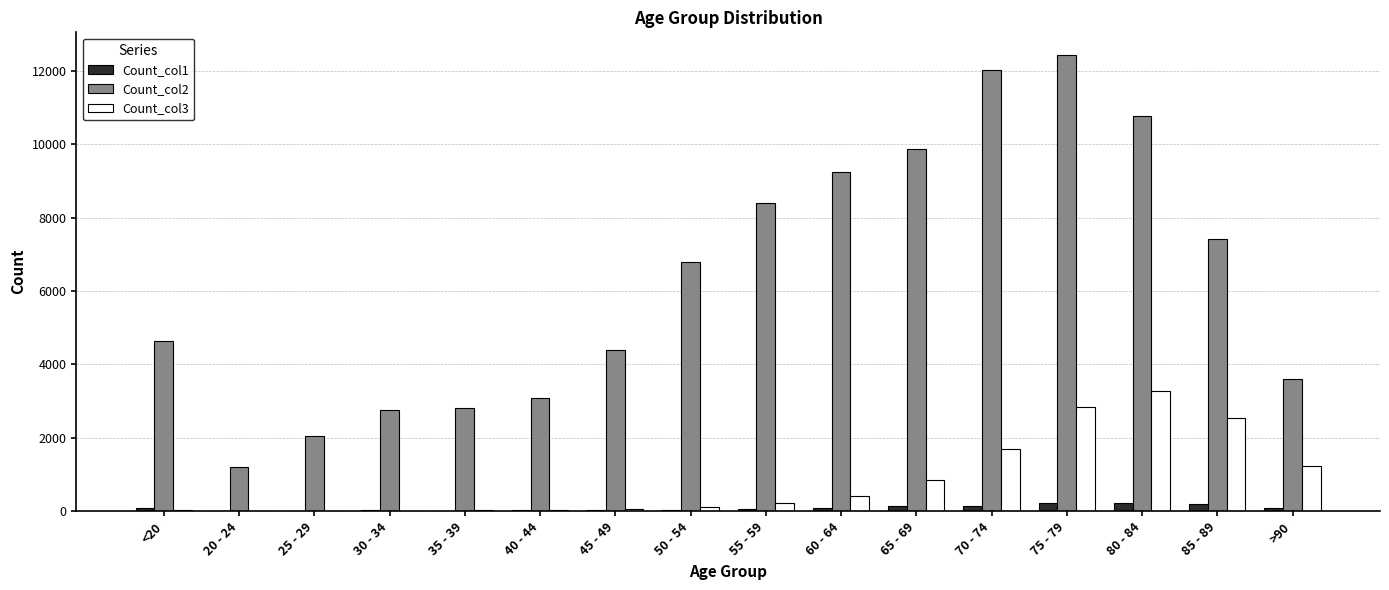

Between 25 - 29 and 65 - 69, which series saw the biggest shift?

Count_col2